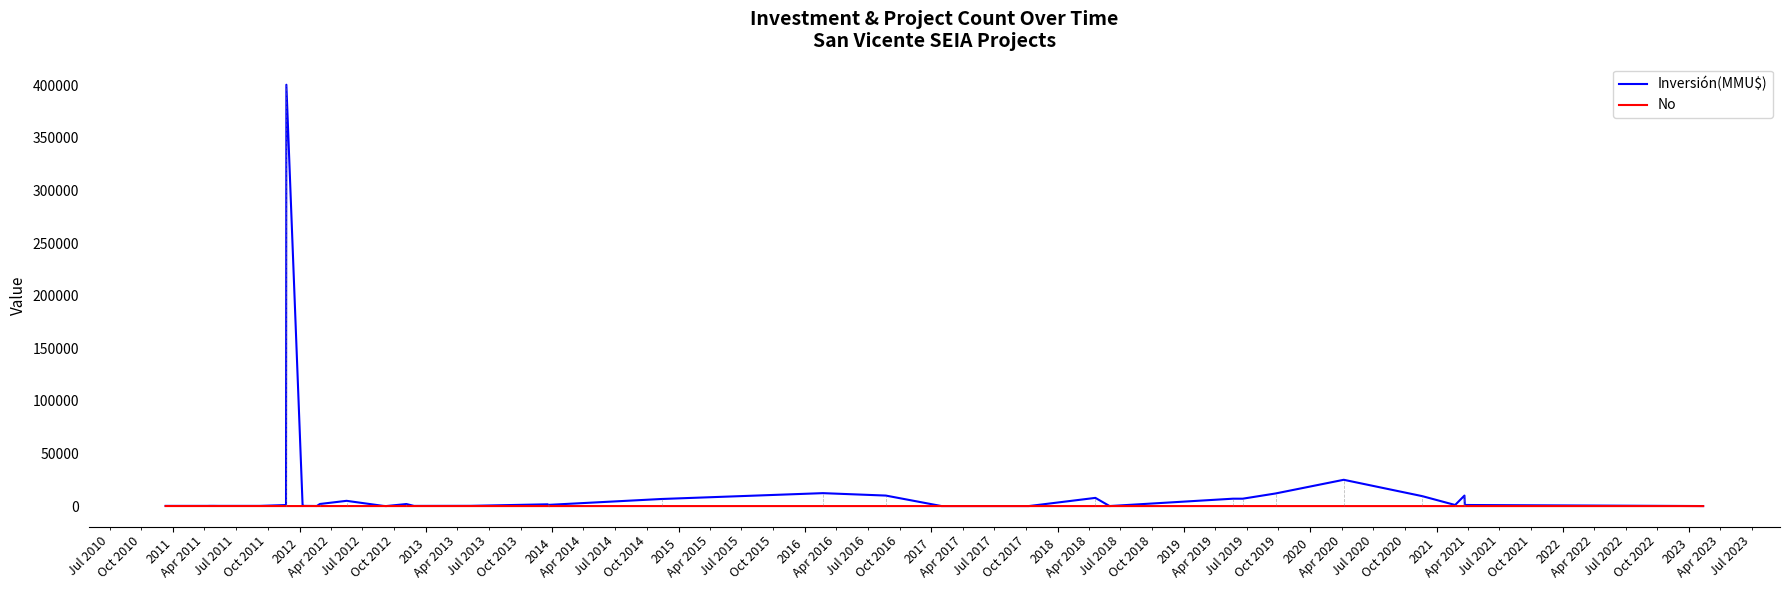

At 2023, list the series in order from largest to smallest.

Inversión(MMU$), No